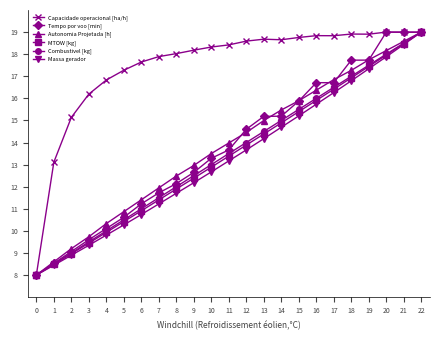

Reading right to left, transcribe all the data shown in this chart.

Capacidade operacional [ha/h]: 19.0	19.0	19.0	18.9	18.9	18.8	18.8	18.8	18.7	18.7	18.6	18.4	18.3	18.2	18.0	17.9	17.6	17.3	16.8	16.2	15.1	13.1	8.0
Tempo por voo [min]: 19.0	19.0	19.0	17.7	17.7	16.7	16.7	15.9	15.2	15.2	14.6	13.7	13.3	12.6	12.1	11.7	11.2	10.6	10.1	9.6	9.1	8.5	8.0
Autonomia Projetada [h]: 19.0	18.6	18.2	17.7	17.3	16.8	16.4	15.9	15.5	15.0	14.5	14.0	13.5	13.0	12.5	11.9	11.4	10.9	10.3	9.7	9.2	8.6	8.0
MTOW [kg]: 19.0	18.5	18.0	17.4	16.9	16.4	15.9	15.4	14.9	14.4	13.9	13.4	12.9	12.4	11.9	11.4	10.9	10.4	9.9	9.4	9.0	8.5	8.0
Combustivel [kg]: 19.0	18.5	18.0	17.5	17.0	16.5	16.0	15.5	15.0	14.5	14.0	13.5	13.0	12.5	12.0	11.5	11.0	10.5	10.0	9.5	9.0	8.5	8.0
Massa gerador: 19.0	18.4	17.9	17.3	16.8	16.3	15.7	15.2	14.7	14.2	13.7	13.2	12.7	12.2	11.7	11.2	10.7	10.3	9.8	9.3	8.9	8.4	8.0